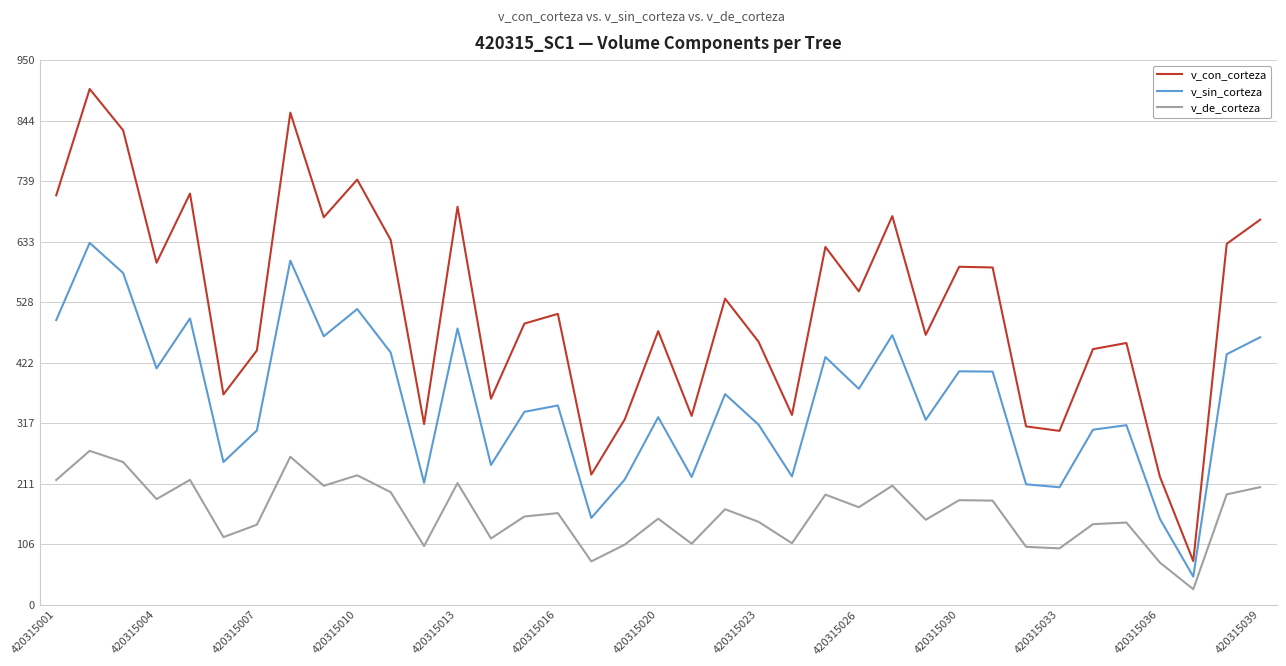

What is the minimum value shown in the chart?

27.1